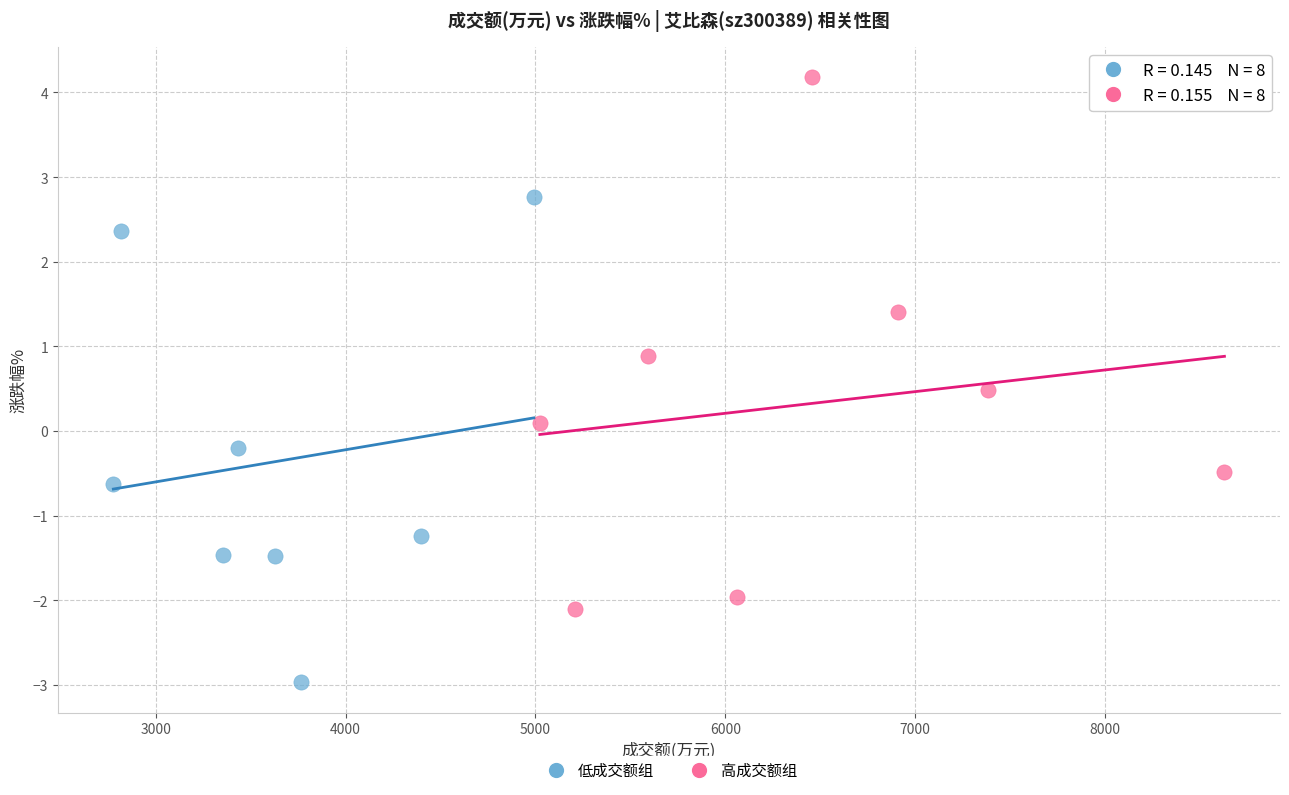

Which series reaches the maximum Y coordinate?

高成交额组